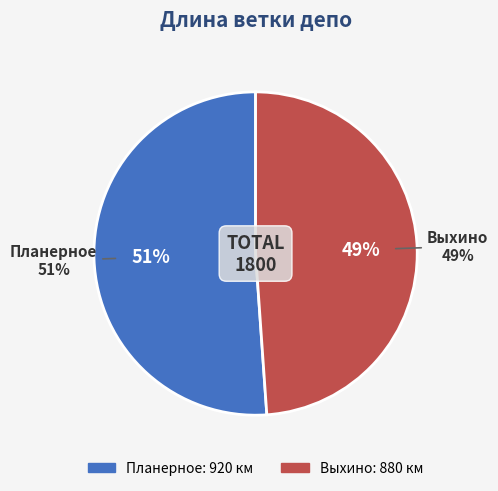

Which slice is the smallest?

Выхино